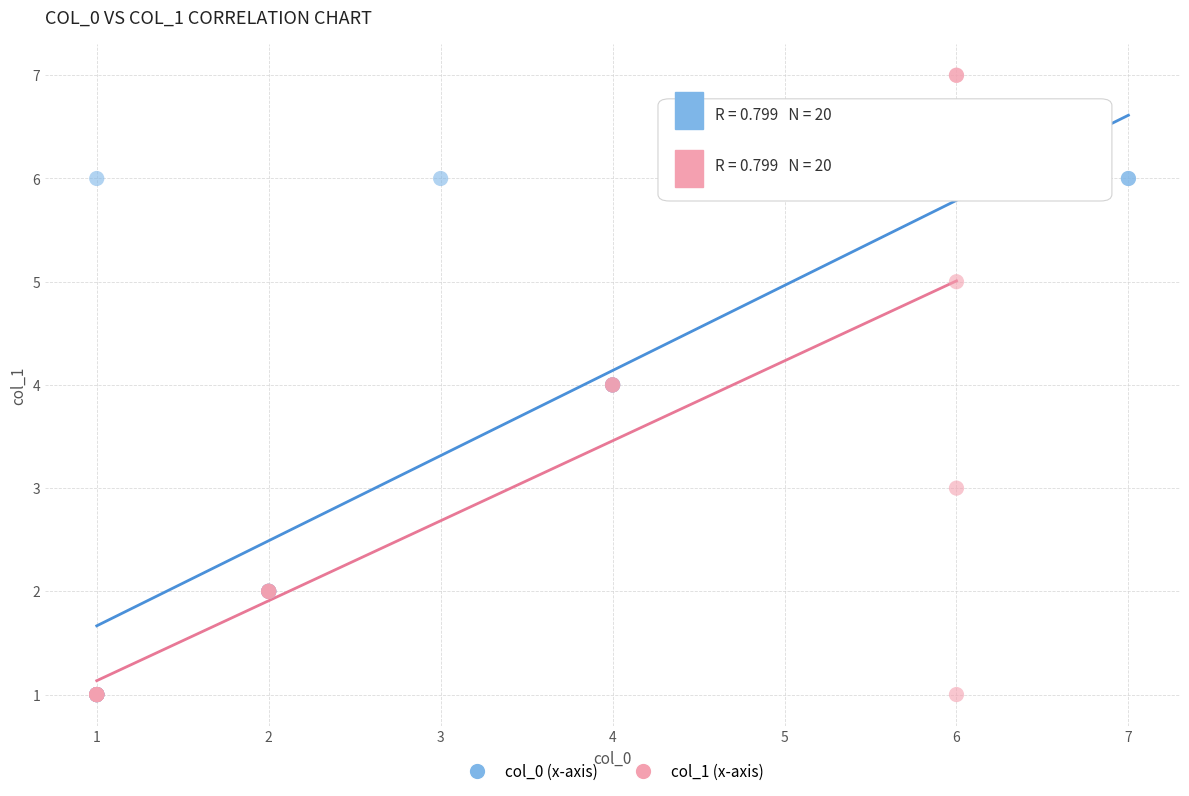

Which series has the widest spread of Y values?

col_1 (x-axis)